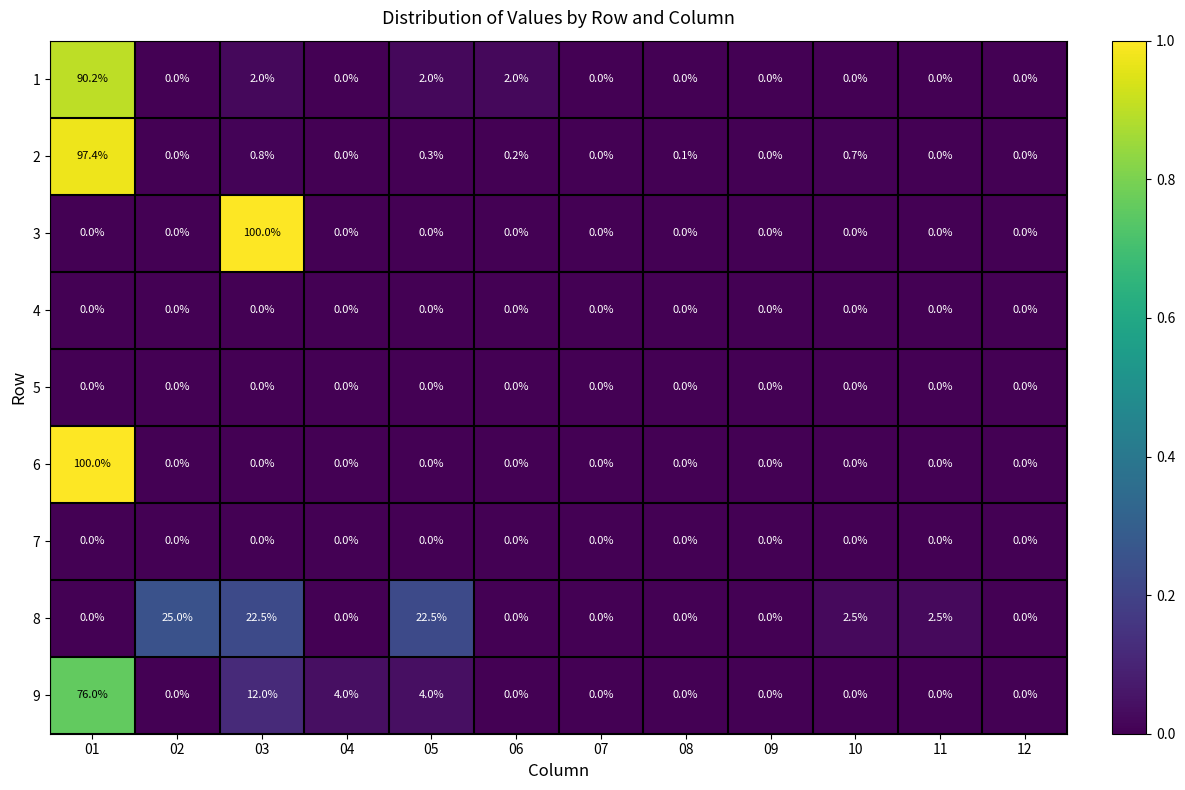

True or false: 5 has a value of 0.0 at 12.

True